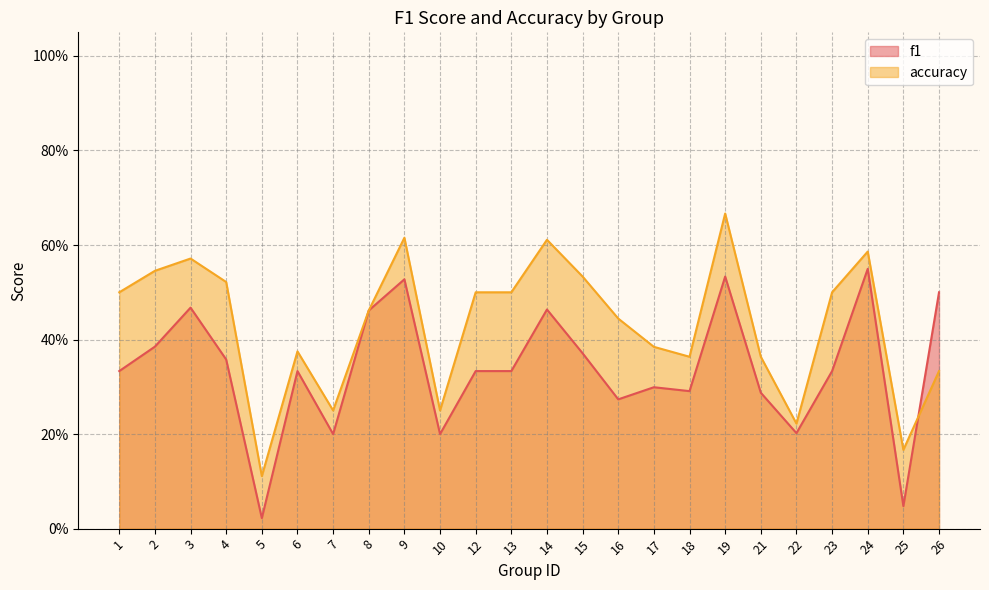

What is the approximate value of f1 at 17?

0.3